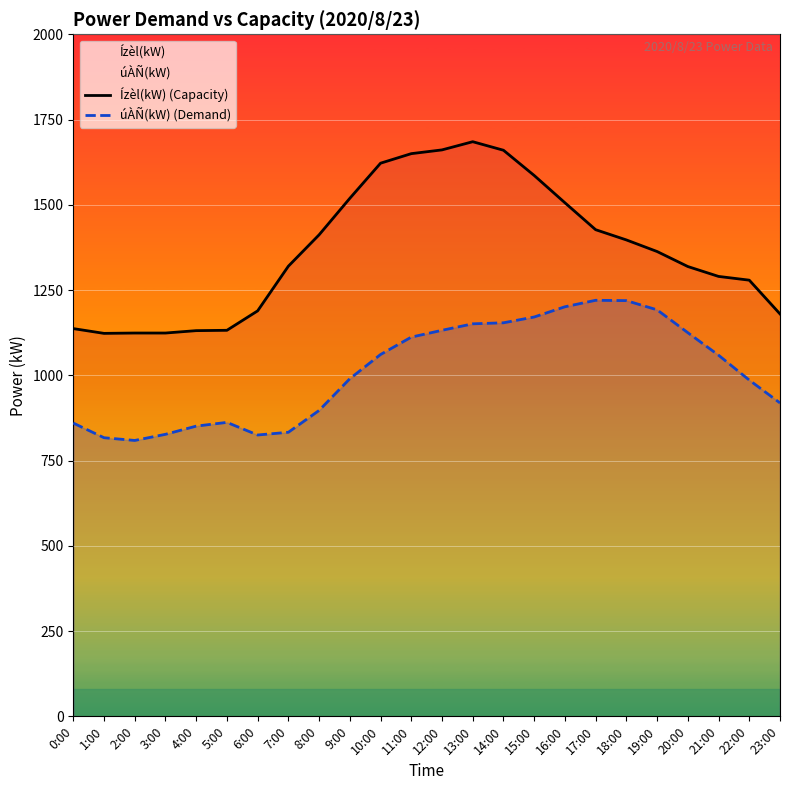

At which category is the sum across all series the highest?

13:00